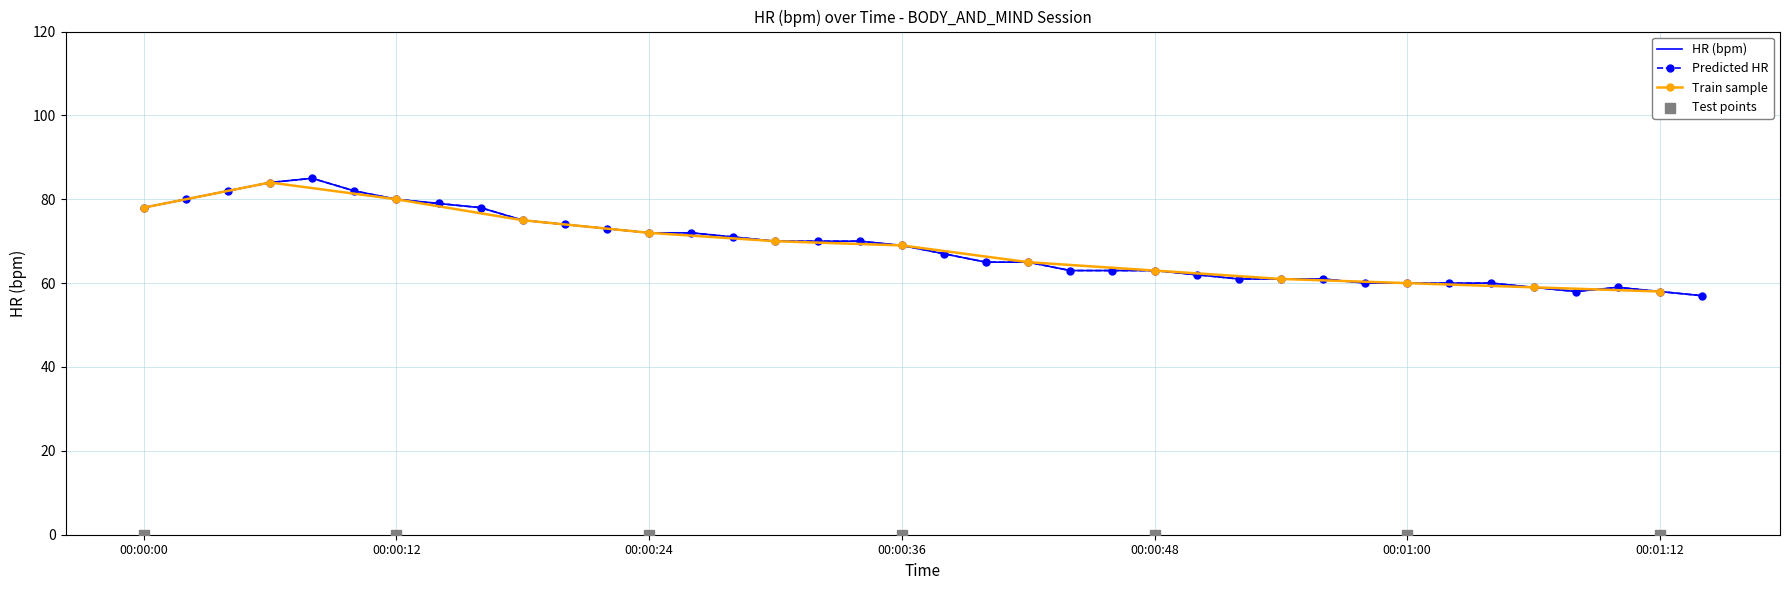

What is the change in value from 00:00:30 to 00:01:08?

-12